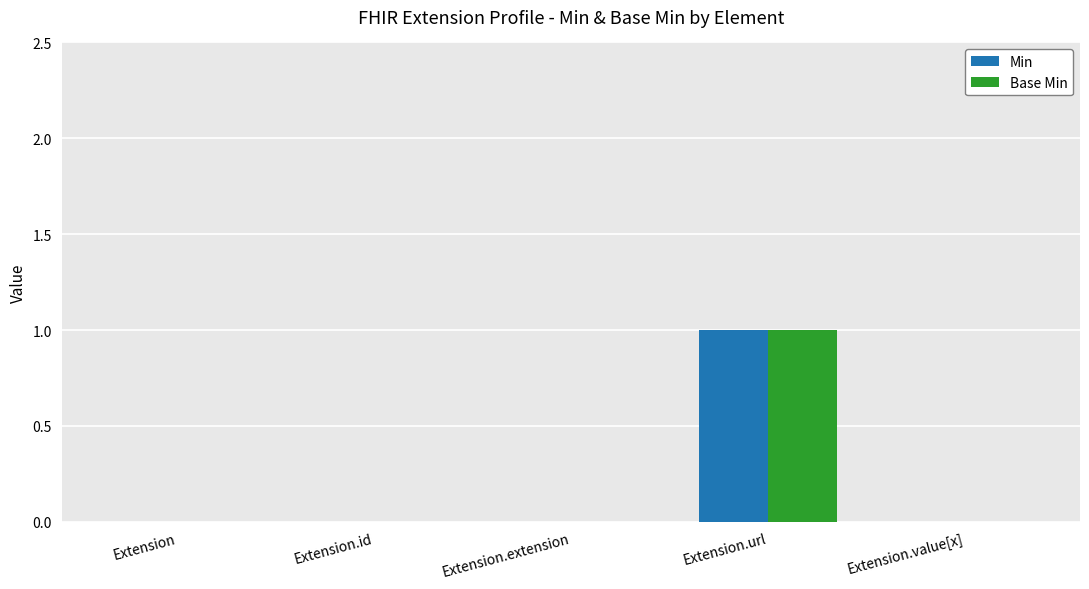

The Base Min series shows 0 at Extension.extension. True or false?

True